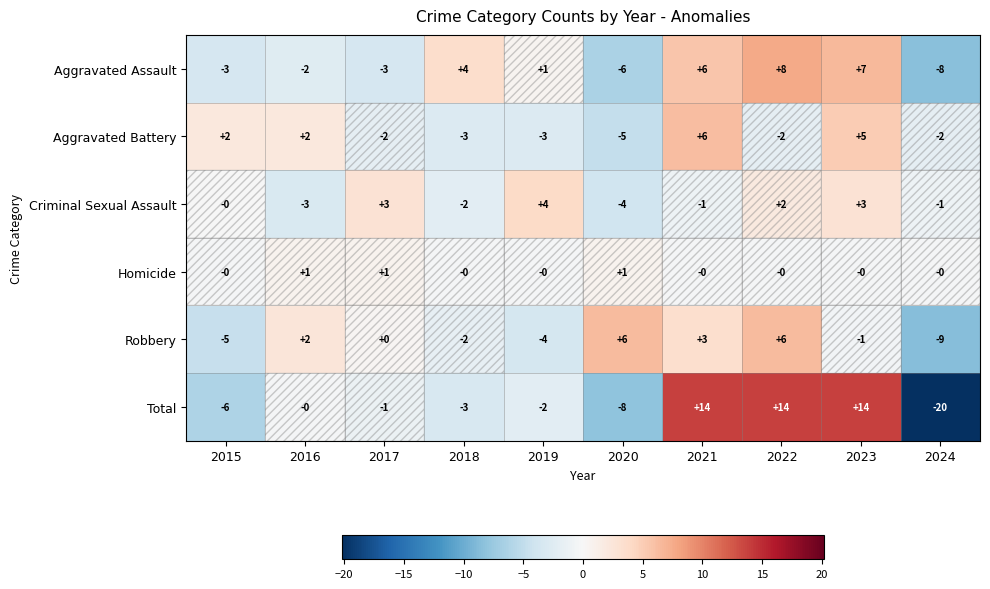

Which category has the lowest value across all series?

2024